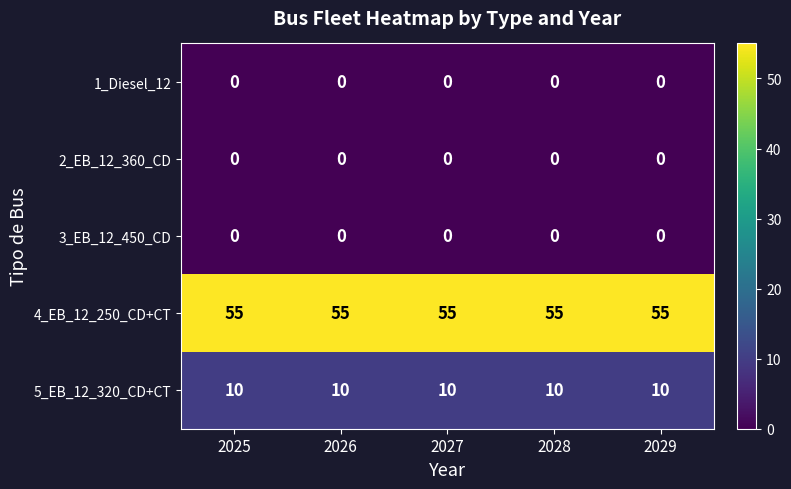

What value does the 5_EB_12_320_CD+CT series have at 2029?

10